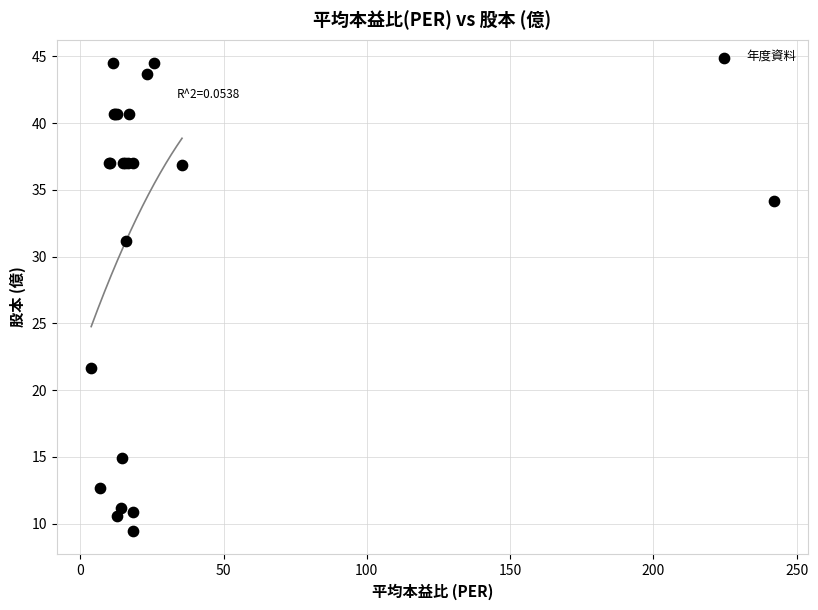

What Y value in the scatter plot is closest to 26?

21.7